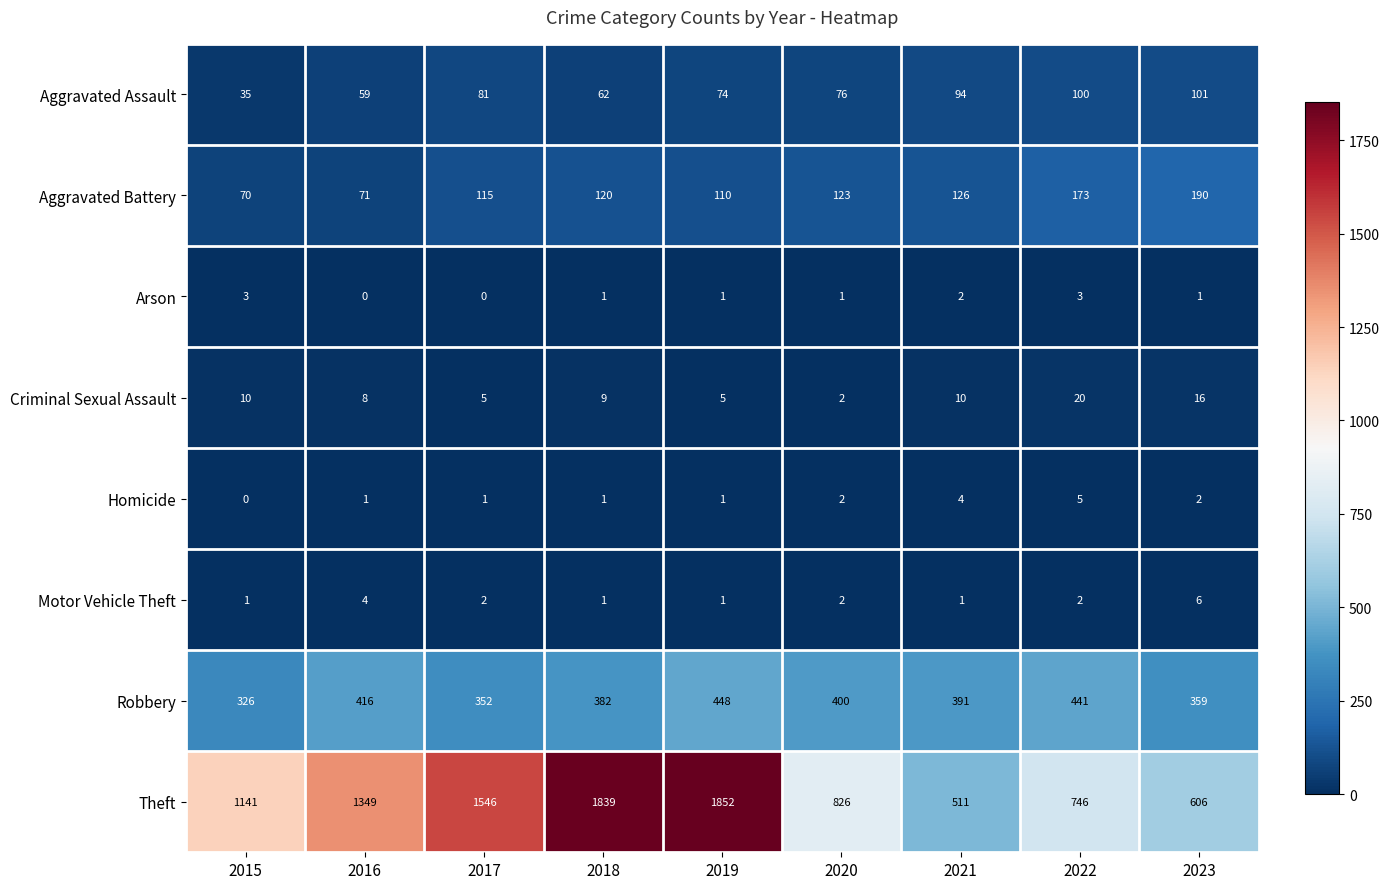

Is it true that Aggravated Battery equals 190 at 2023?

True